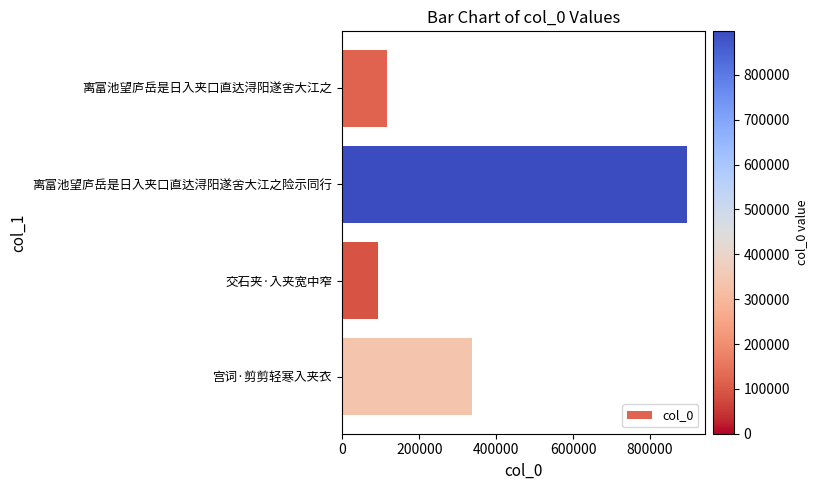

Where is the data nearest to the value 494417?

宫词·剪剪轻寒入夹衣